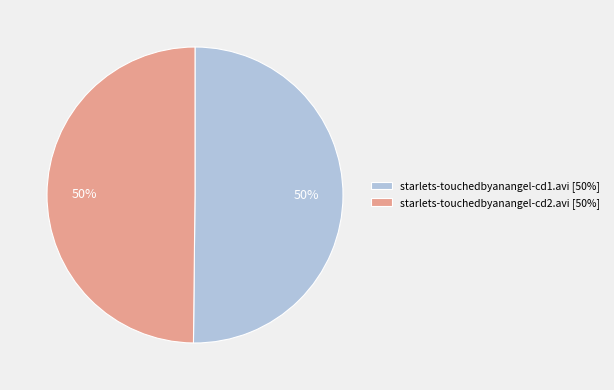

Approximately how many times larger is the value at starlets-touchedbyanangel-cd2.avi [50%] compared to starlets-touchedbyanangel-cd1.avi [50%]?

1.0